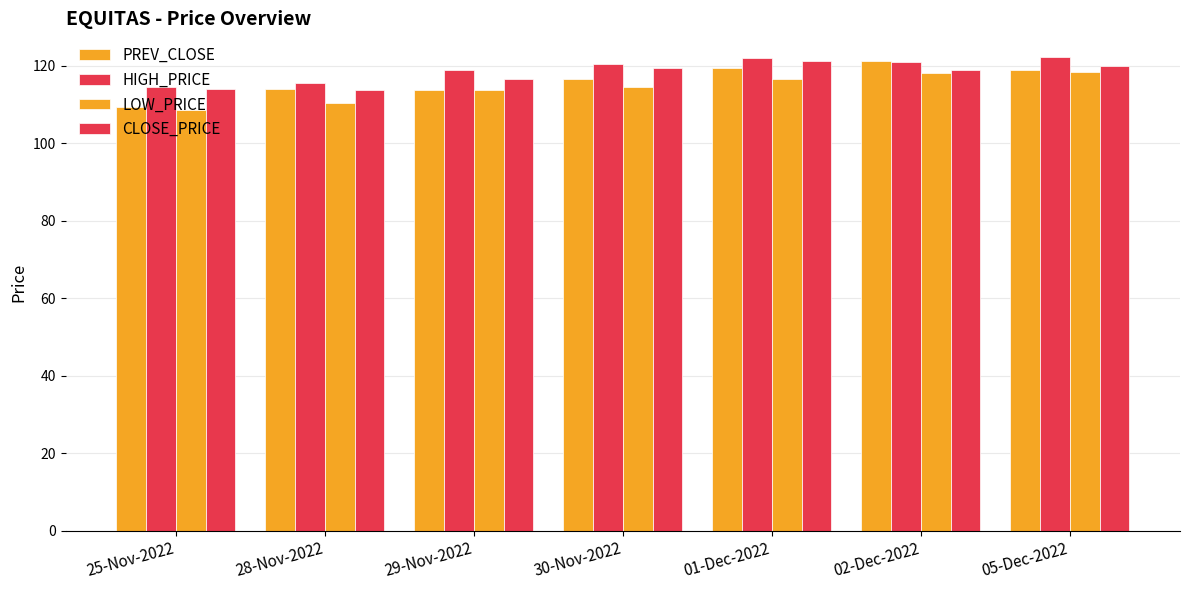

Is it true that CLOSE_PRICE equals 58.9 at 01-Dec-2022?

False